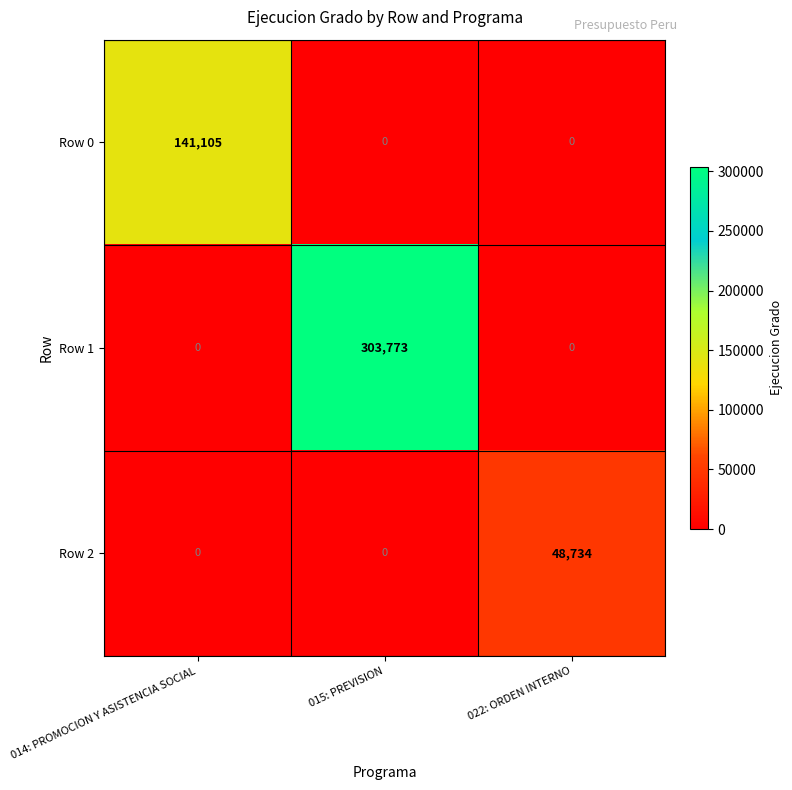

What is the greatest value displayed?

303773